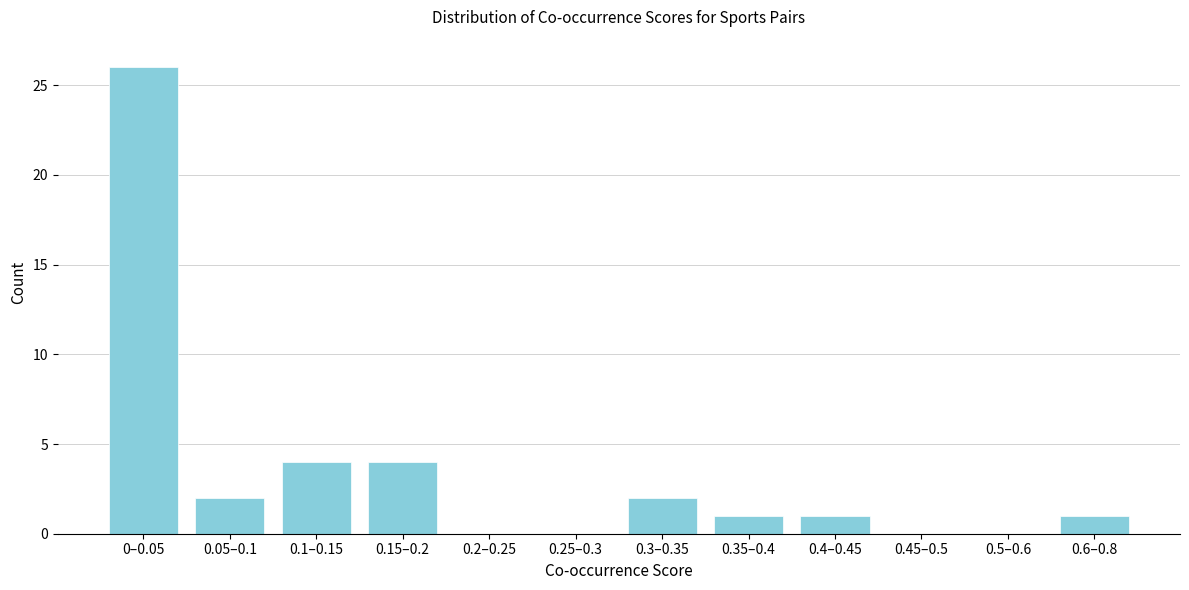

Reading left to right, extract all data points from this chart.

0–0.05=26	0.05–0.1=2	0.1–0.15=4	0.15–0.2=4	0.2–0.25=0	0.25–0.3=0	0.3–0.35=2	0.35–0.4=1	0.4–0.45=1	0.45–0.5=0	0.5–0.6=0	0.6–0.8=1